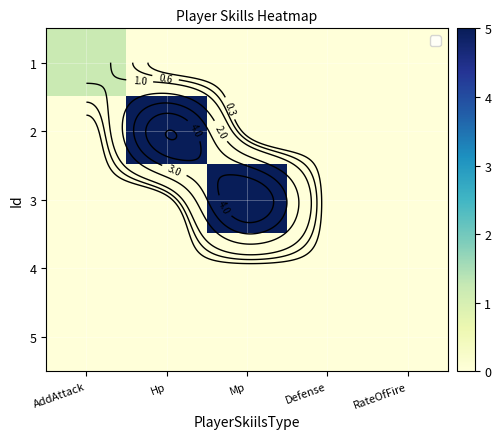

How many 2 values are between 0 and 1?

4